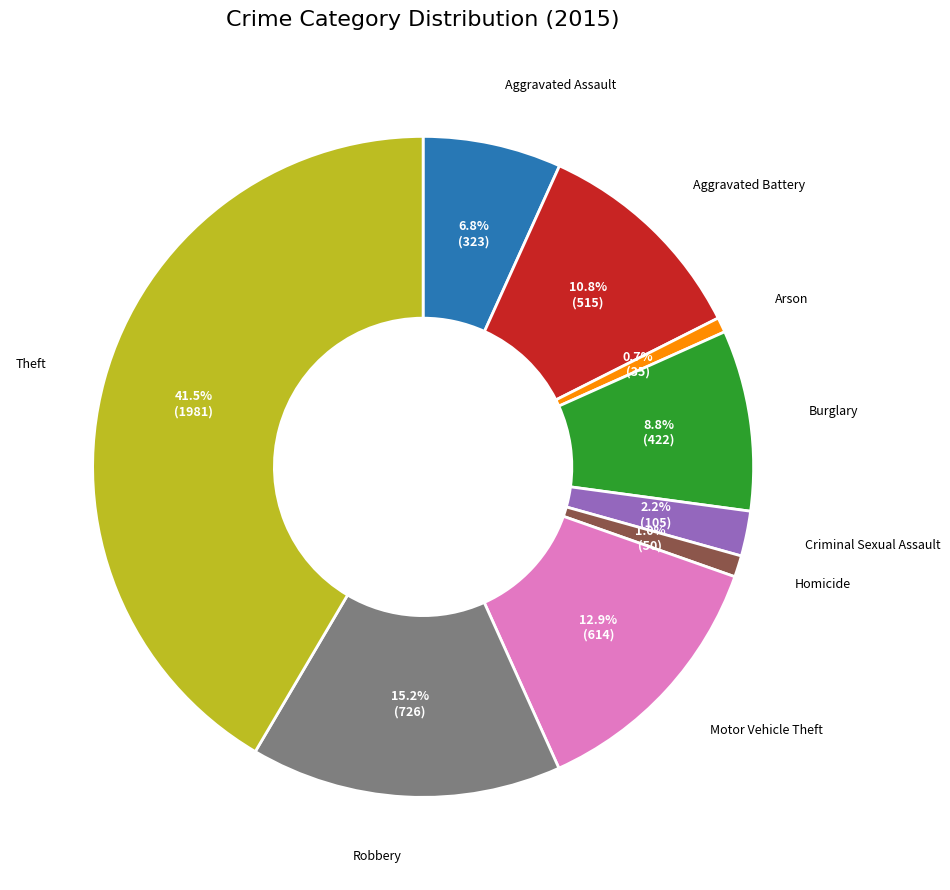

Is it true that Arson is 1% of the pie?

True